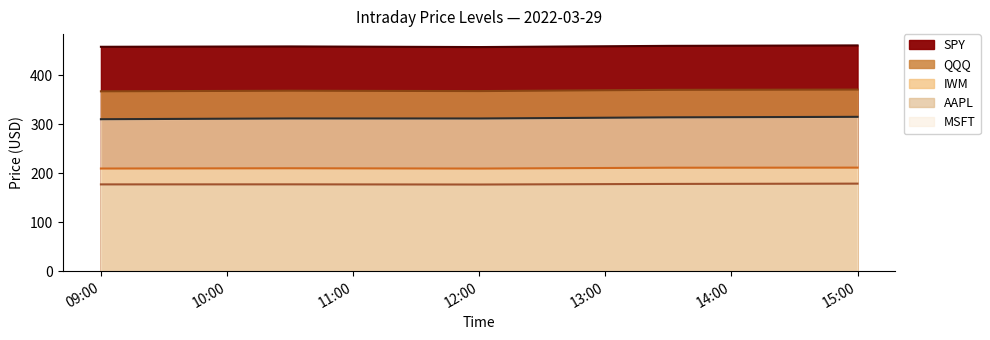

At how many categories does at least one series exceed 332?

5